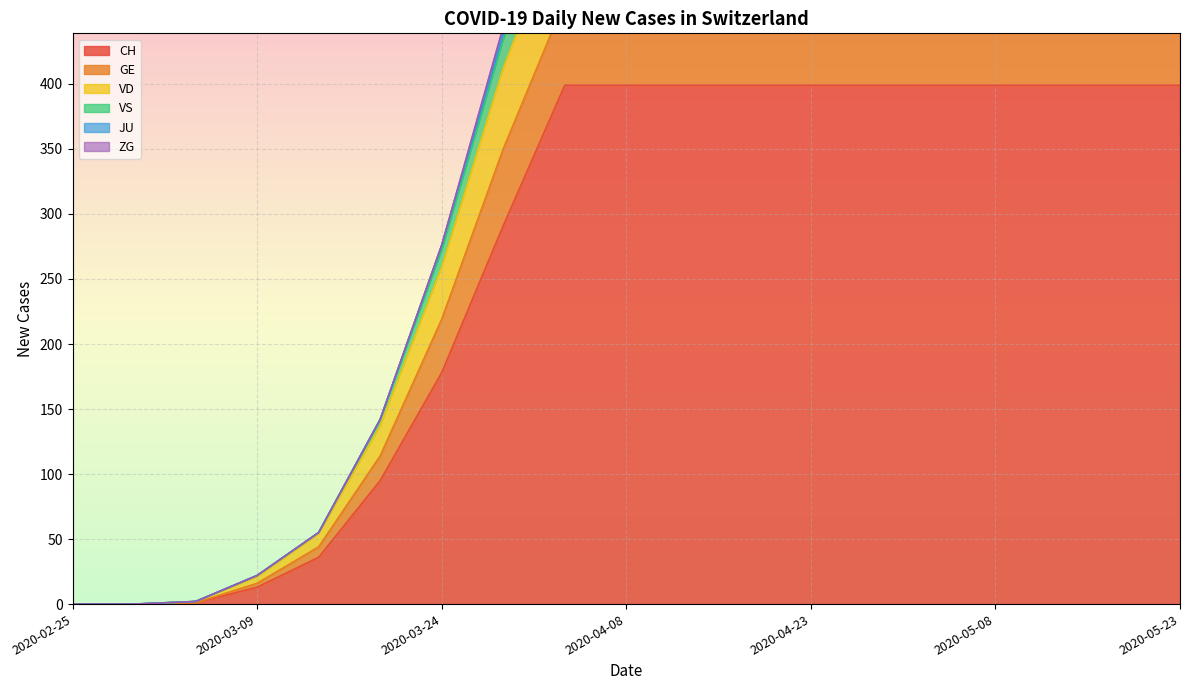

Where is CH nearest to the value 199?

2020-03-24